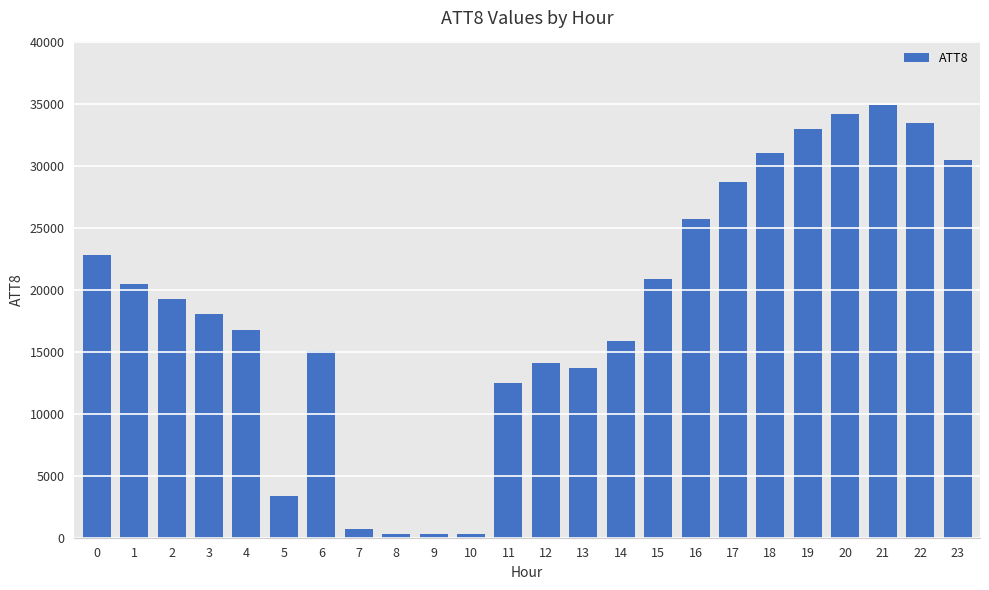

Which has a higher value, 20 or 12?

20